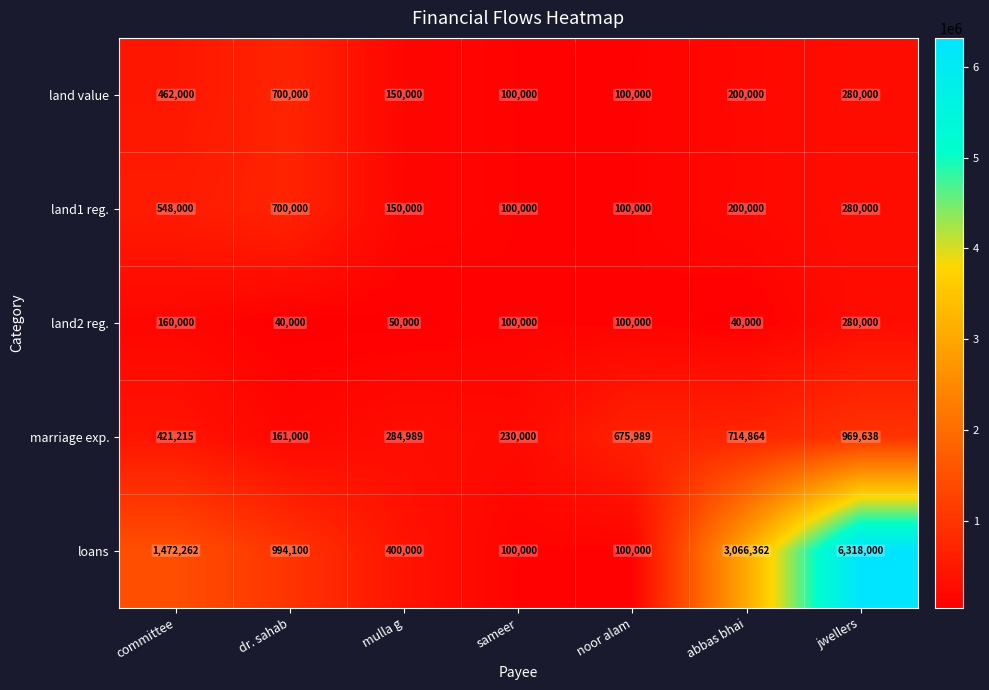

At how many categories does at least one series exceed 2914335?

2